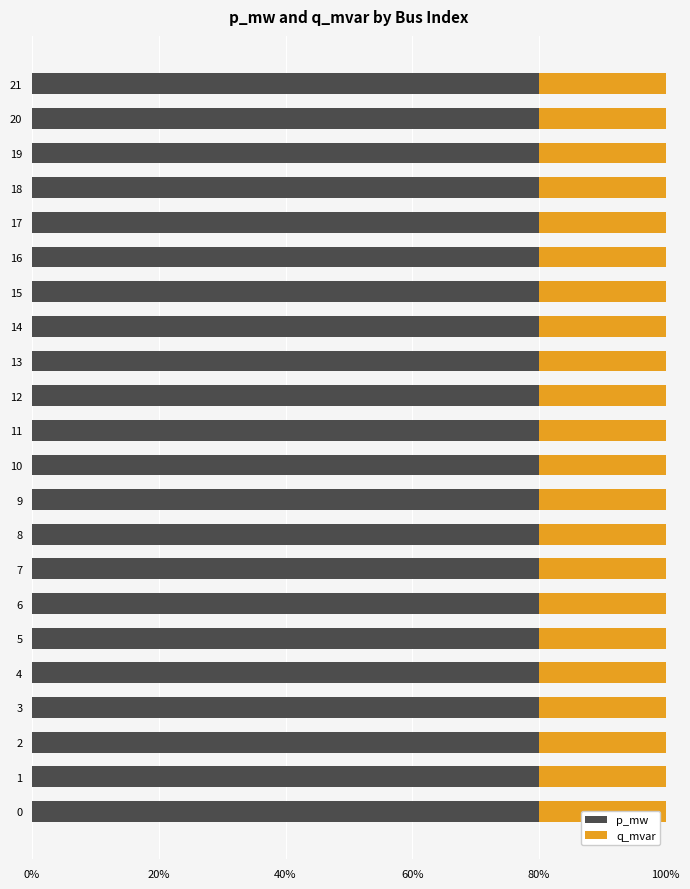

What are all the series names shown in the legend?

p_mw, q_mvar